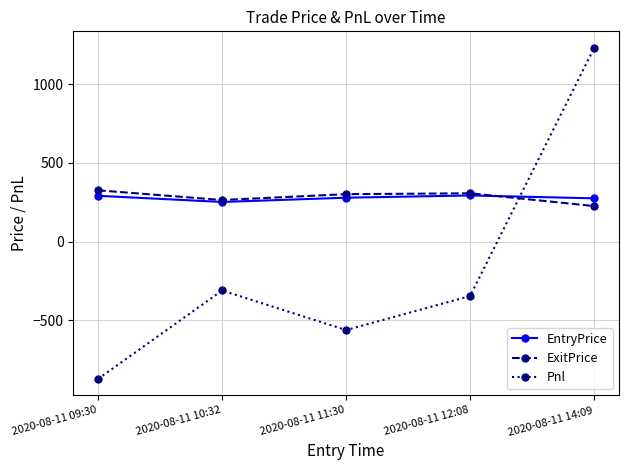

Between which two adjacent categories do EntryPrice and Pnl first intersect?

2020-08-11 12:08 and 2020-08-11 14:09